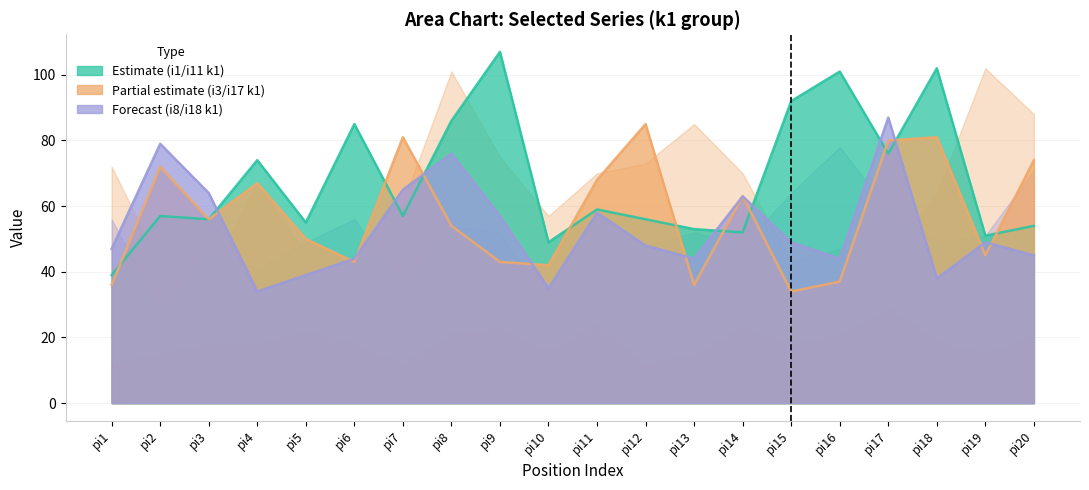

True or false: i18_k1 has a value of 47 at pi1.

True